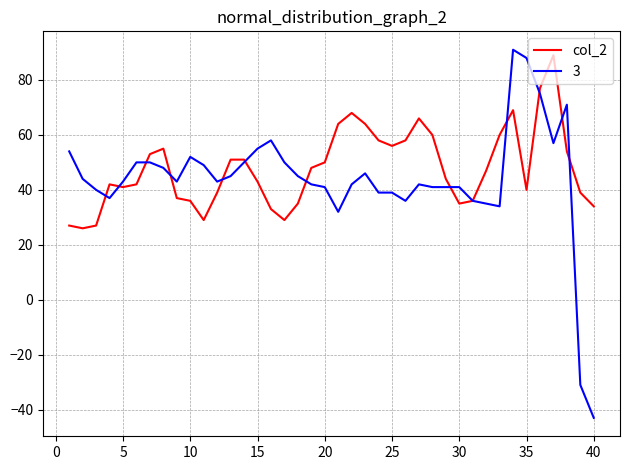

Which series has the widest spread of values?

3